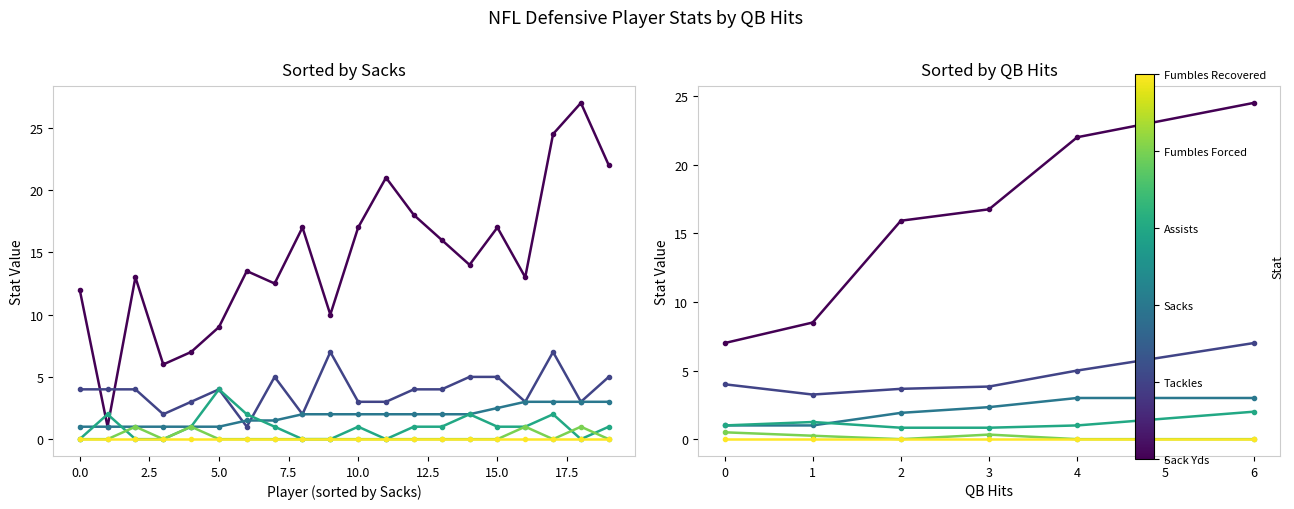

What are all the series names shown in the legend?

Sack Yds, Tackles, Sacks, Assists, Fumbles Forced, Fumbles Recovered